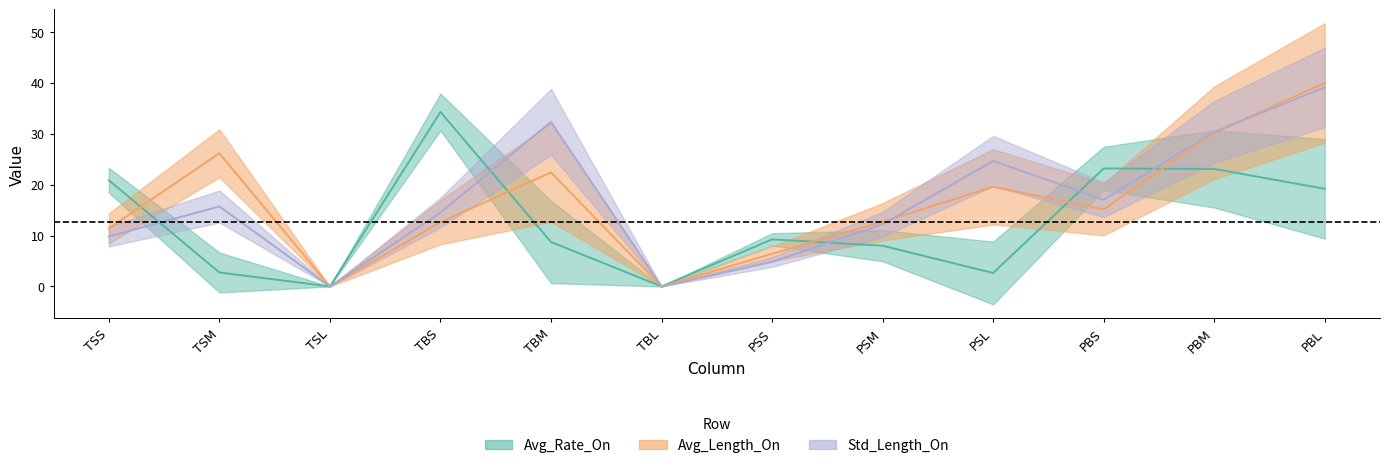

At which category is the sum across all series the highest?

PBL